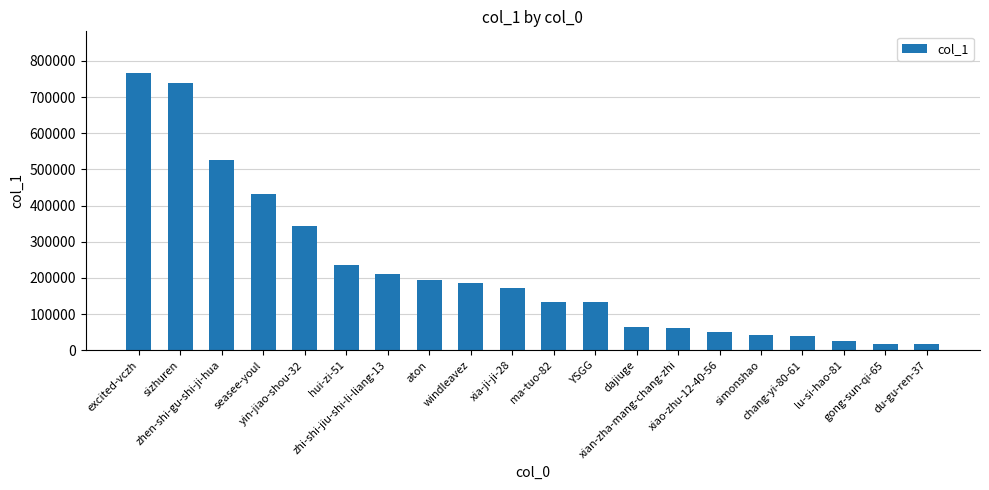

What is the difference between the maximum and minimum values?

749972